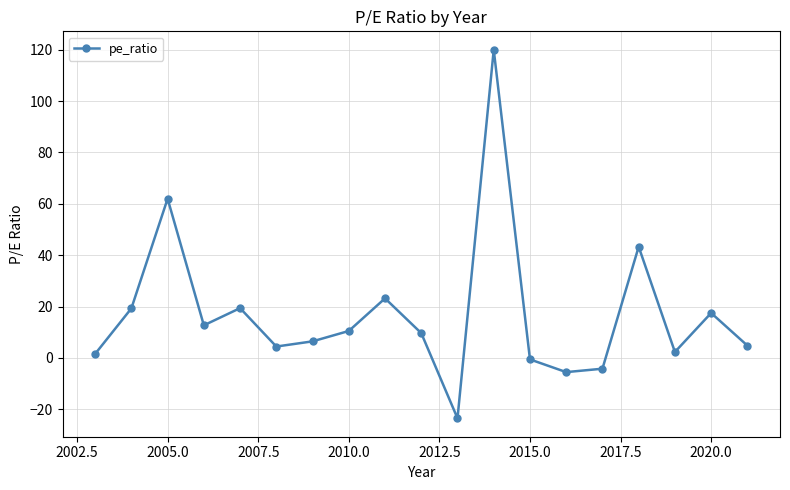

Count the number of categories in the chart.

19